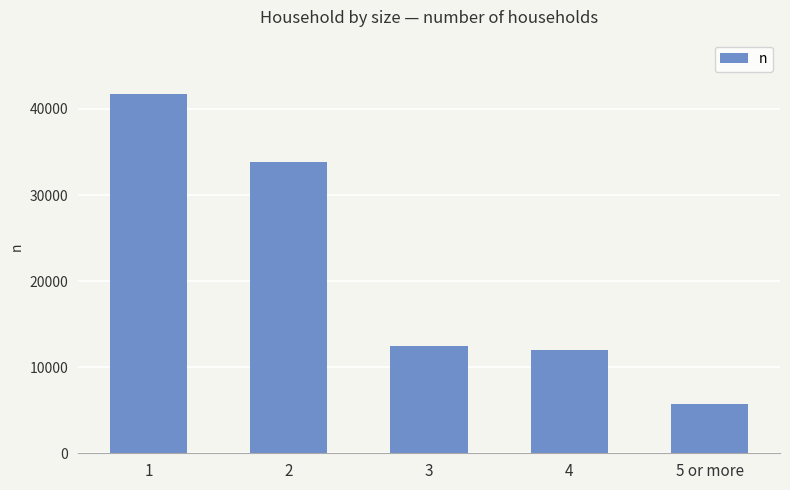

Between 3 and 5 or more, which is larger?

3